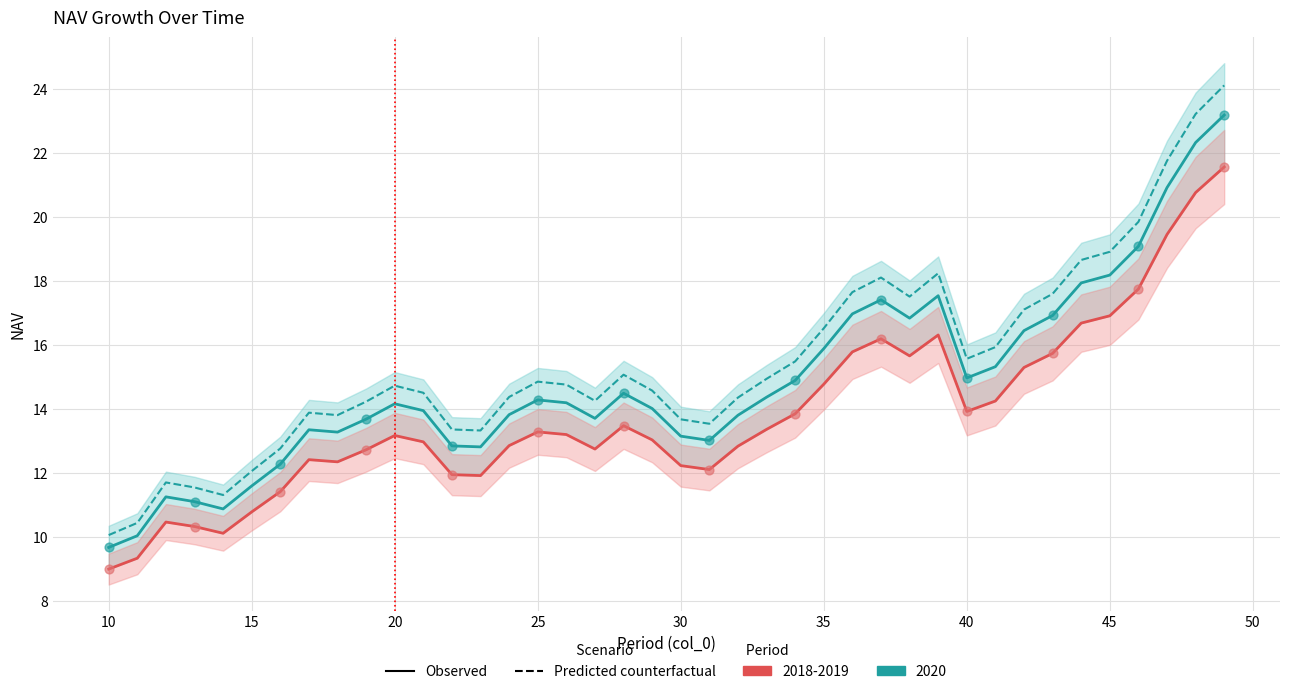

Which series has the largest total across all categories?

NAV (Predicted counterfactual)